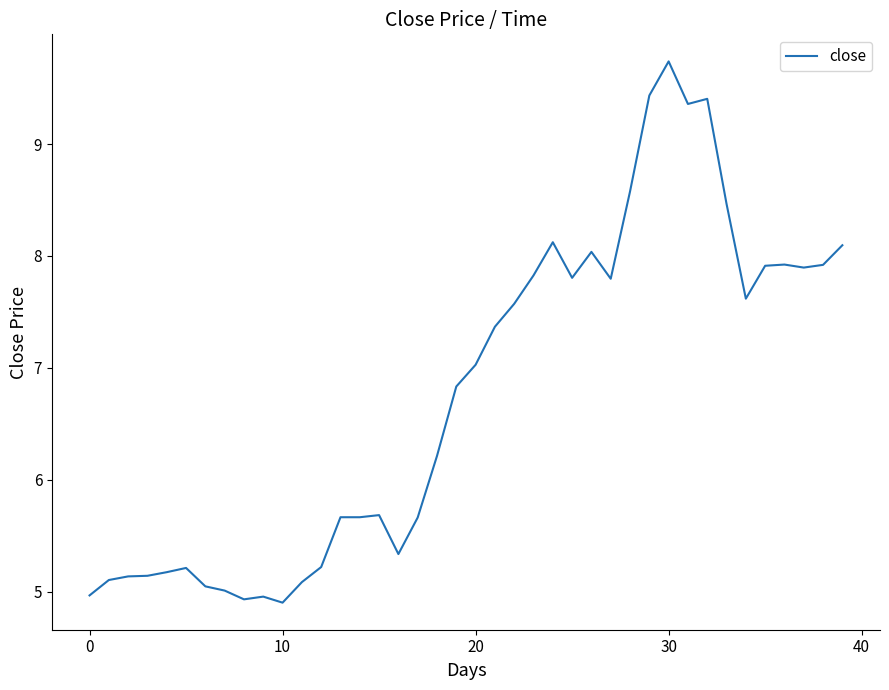

What is the difference between the maximum and minimum values?

4.8